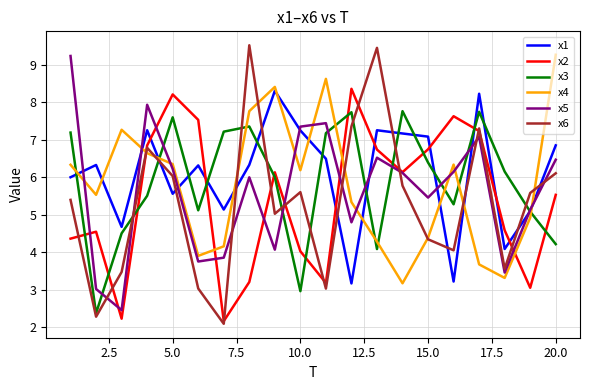

What is the smallest value displayed?

2.1